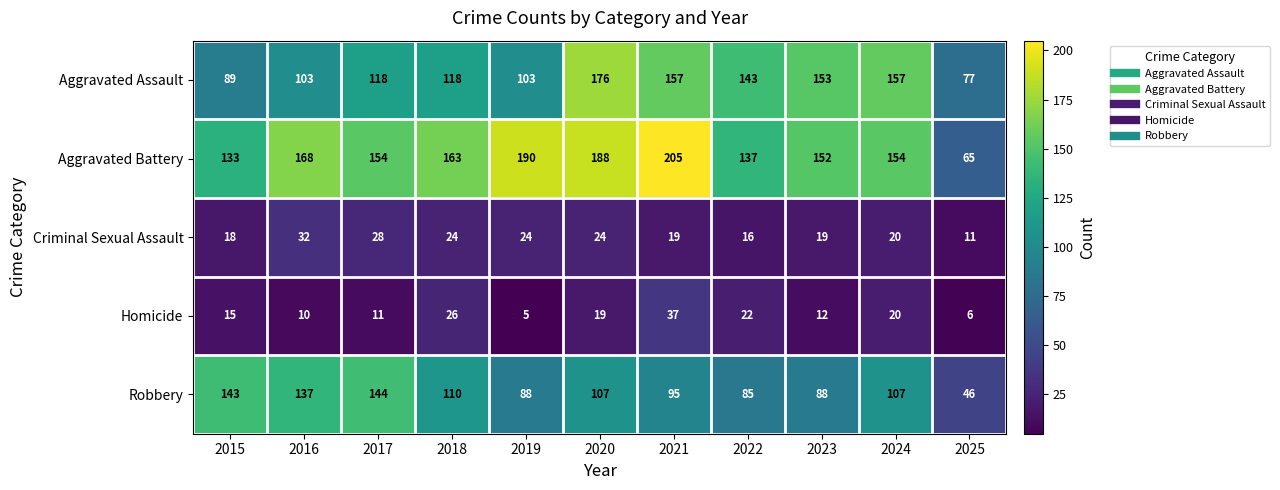

How many distinct data groups are displayed?

5